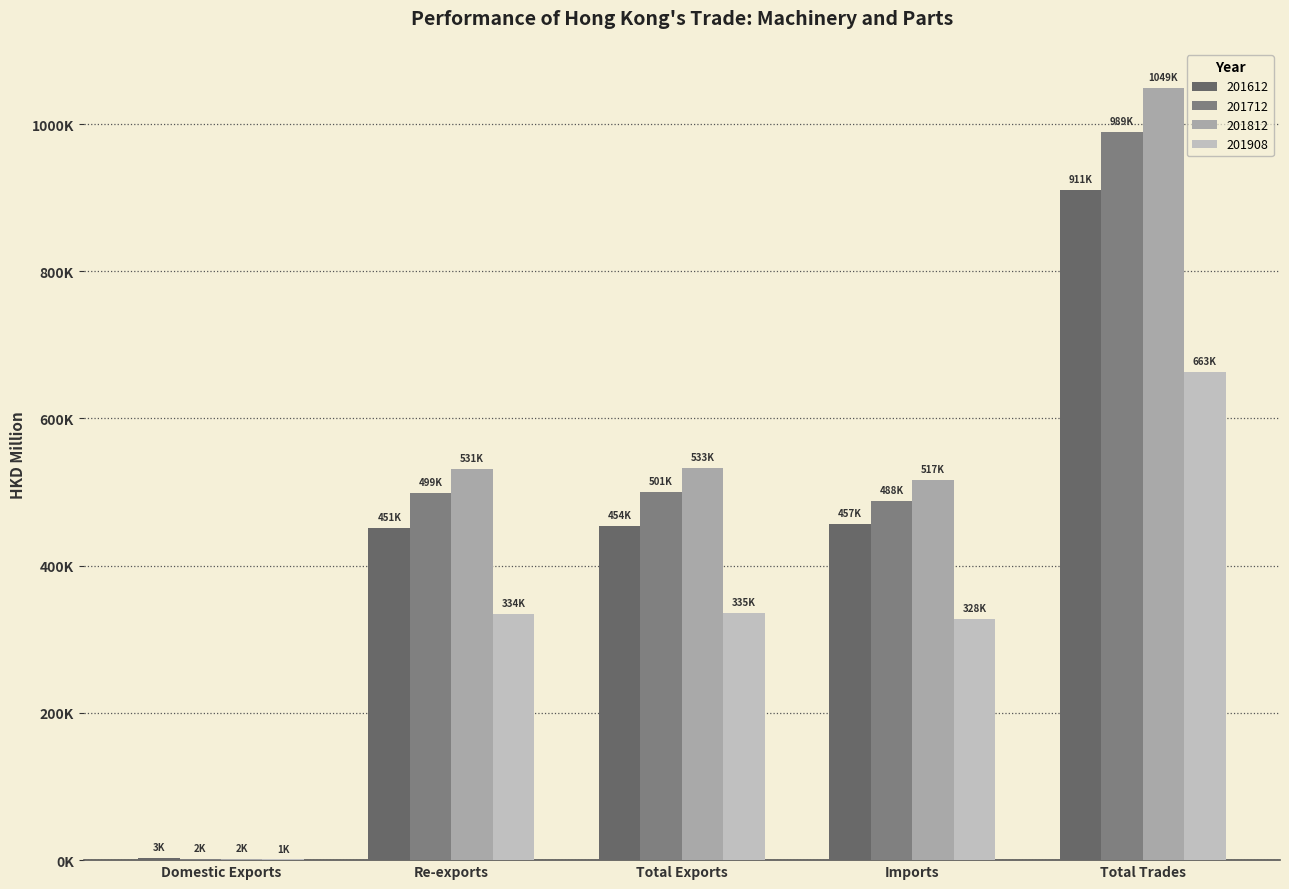

What are all the series names shown in the legend?

201612, 201712, 201812, 201908